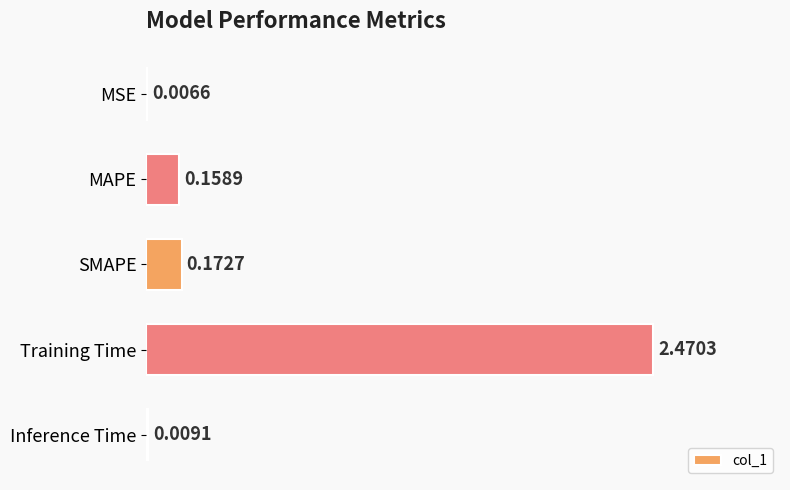

Which label corresponds to the largest value in the chart?

Training Time